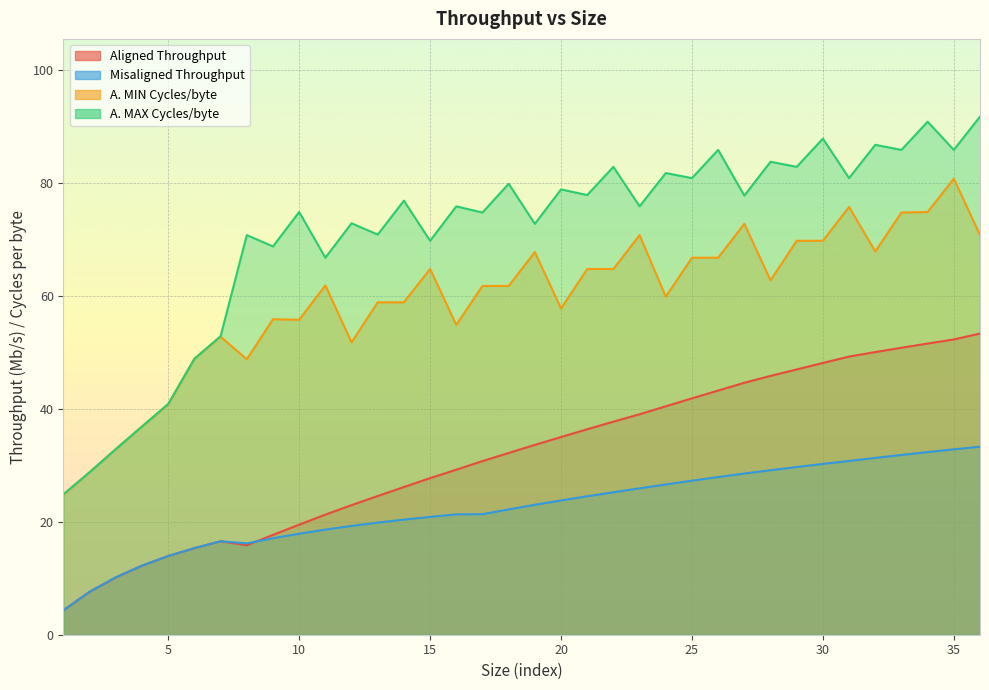

Read the Aligned Throughput value at 5.

13.9